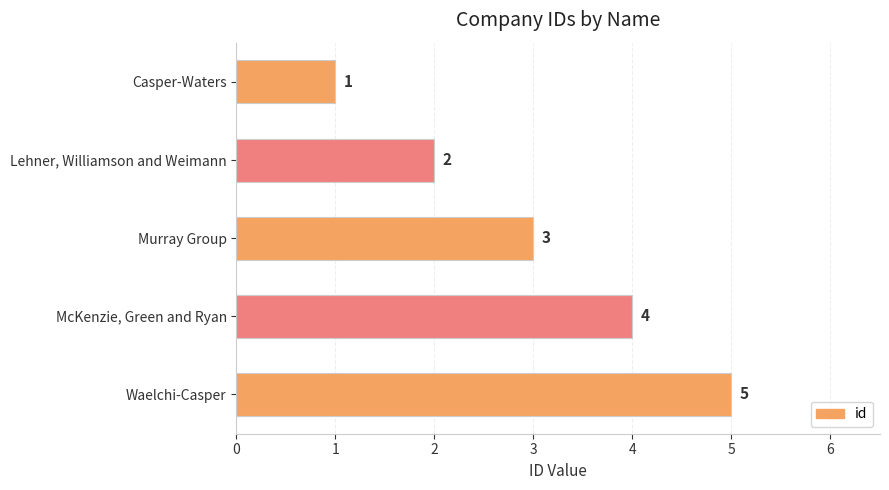

What is the sum of all values?

15